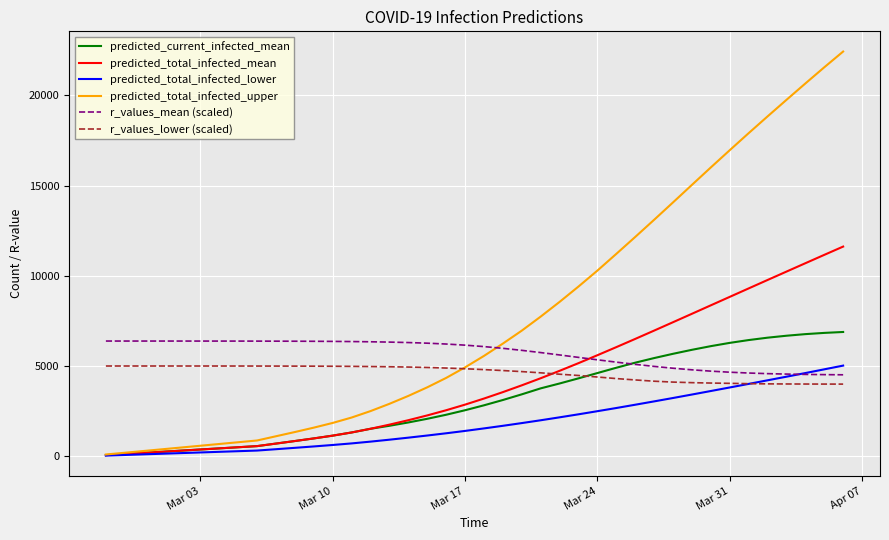

How many times do predicted_total_infected_upper and r_values_mean (scaled) cross each other?

1